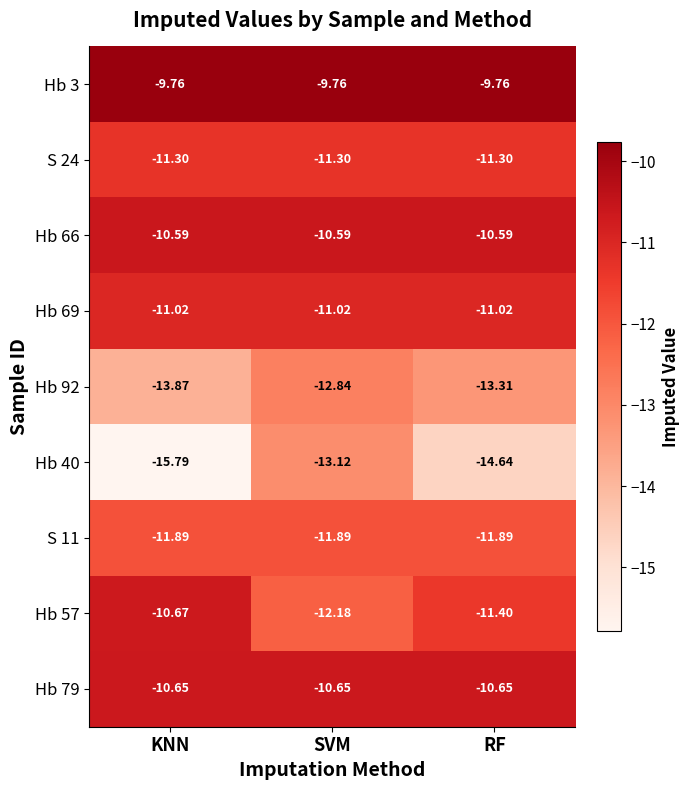

What is the total value across all series at KNN?

-105.5